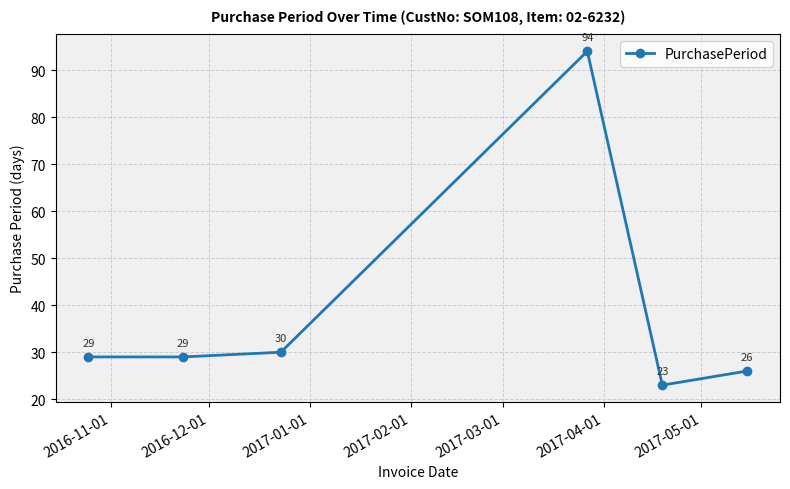

What is the minimum value shown in the chart?

23